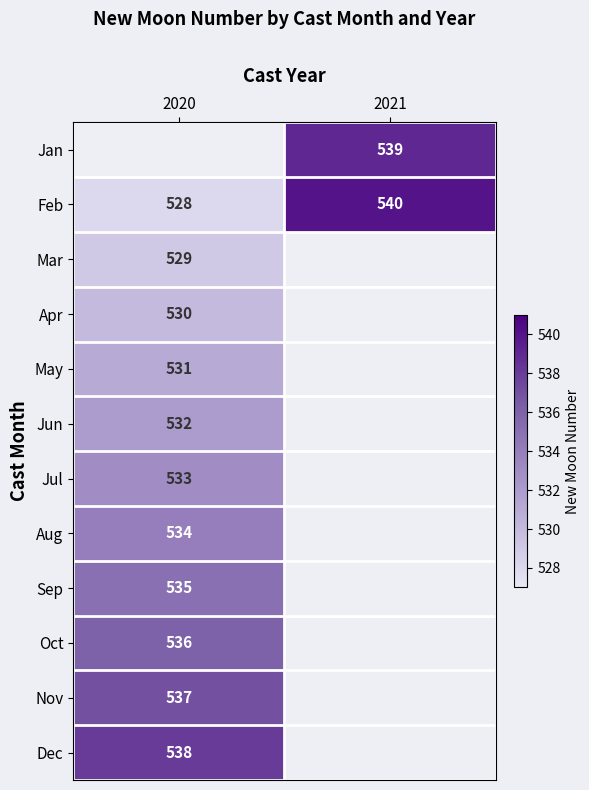

What is the greatest value displayed?

540.0